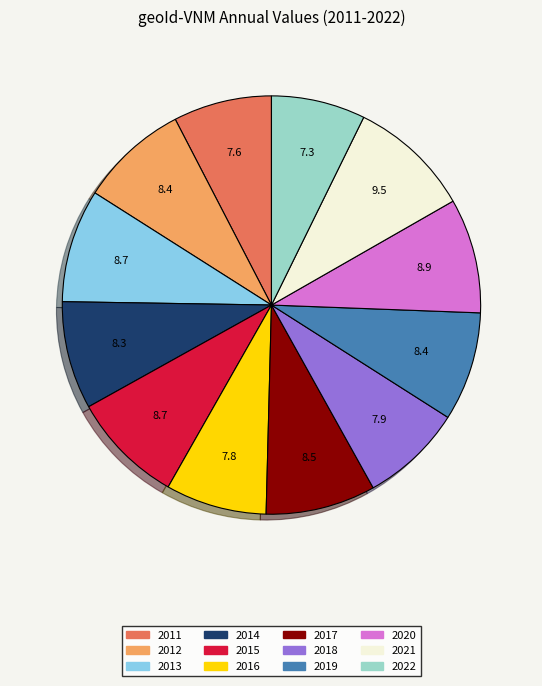

Do 2018 and 2011 together represent more than half of the pie?

No